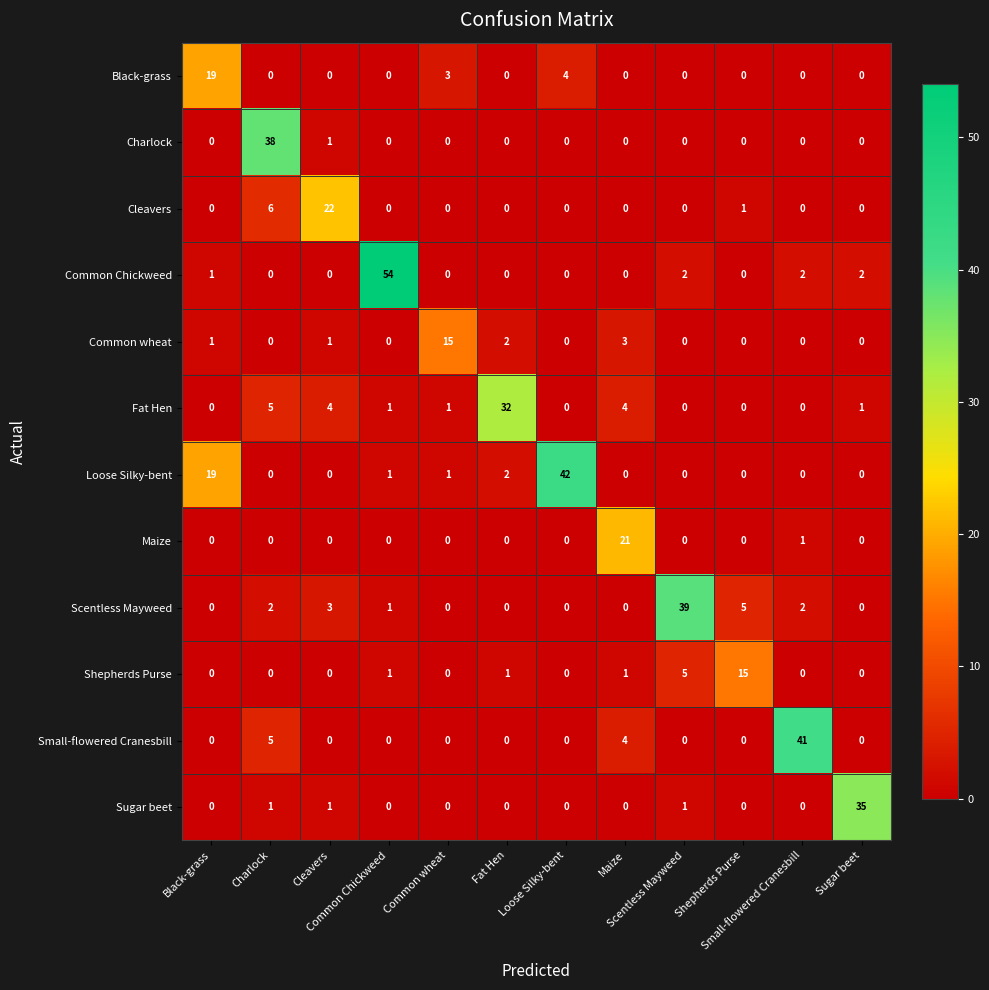

Count the number of categories in the chart.

12